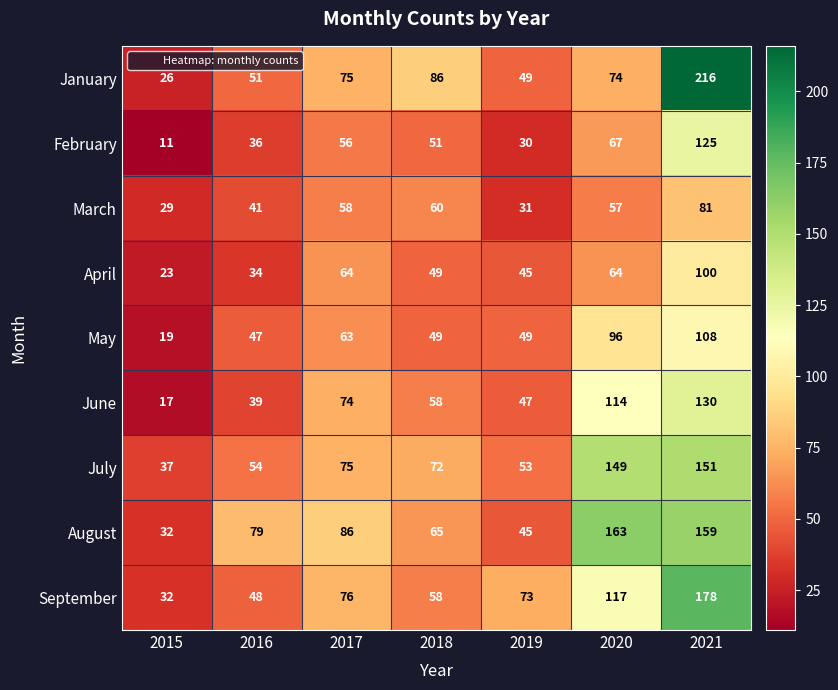

What is the difference between the maximum and minimum values in the June series?

113